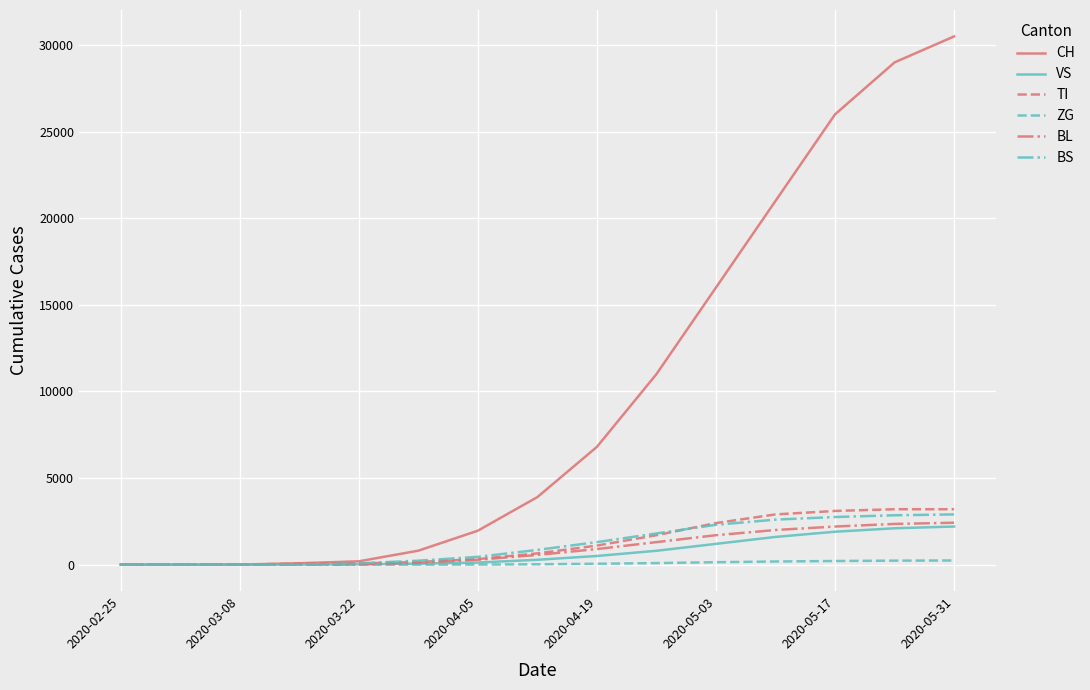

Does the chart have visible grid lines?

Yes